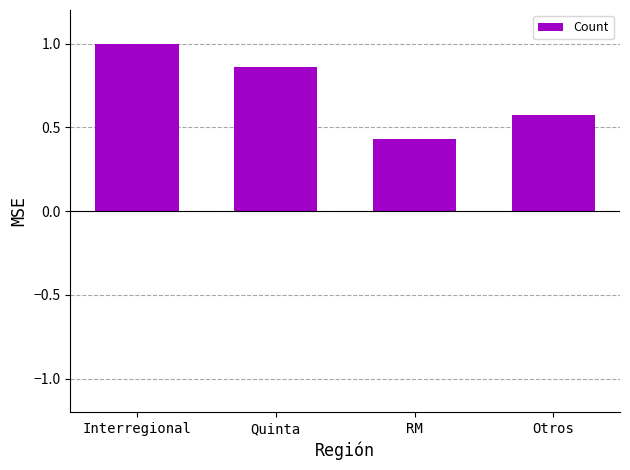

Is it true that the value at Interregional is 1.0?

True